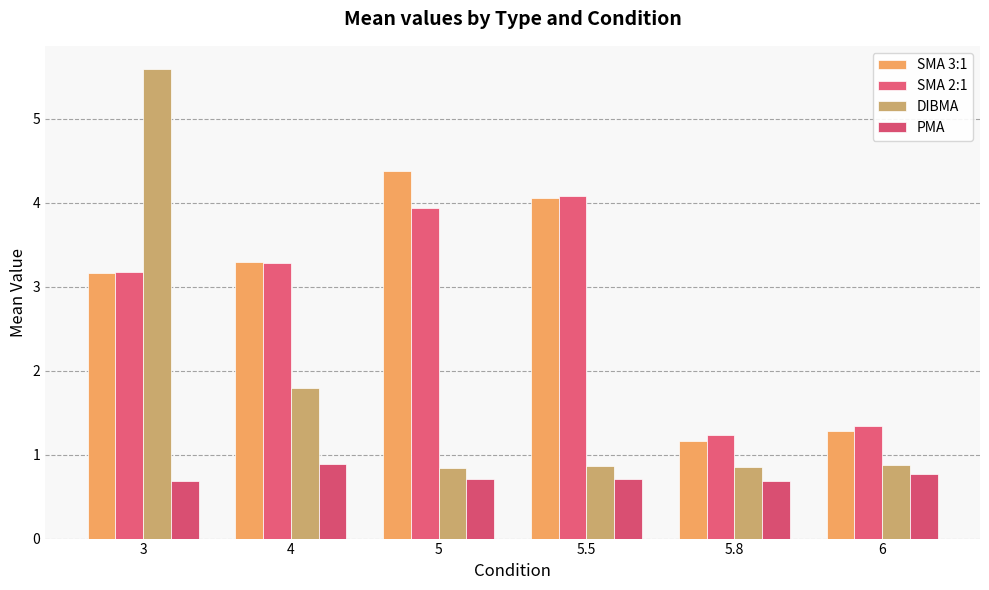

At 6, list the series in order from largest to smallest.

SMA 2:1, SMA 3:1, DIBMA, PMA